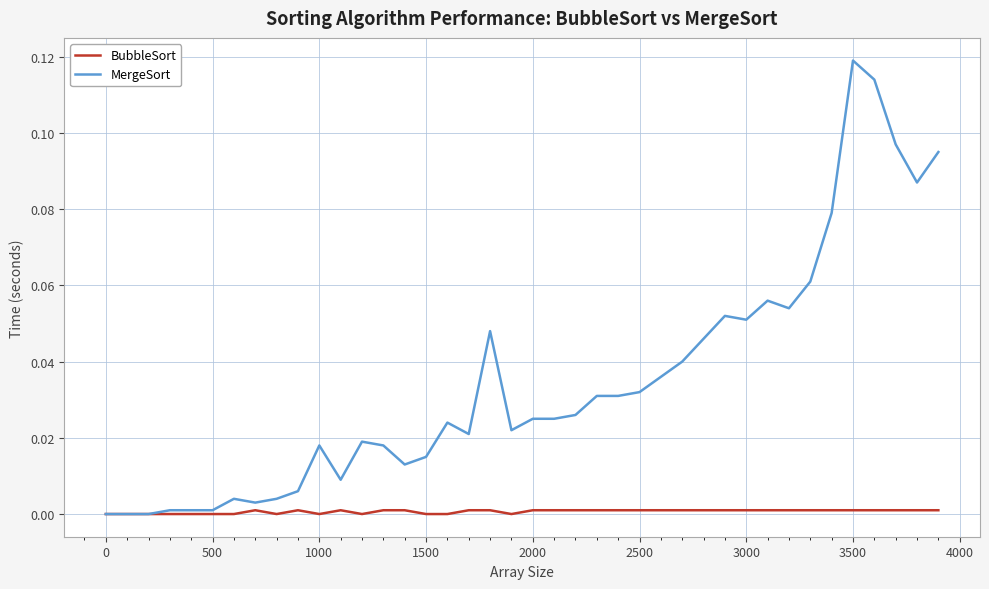

Is this an area chart (filled region under the line)?

No